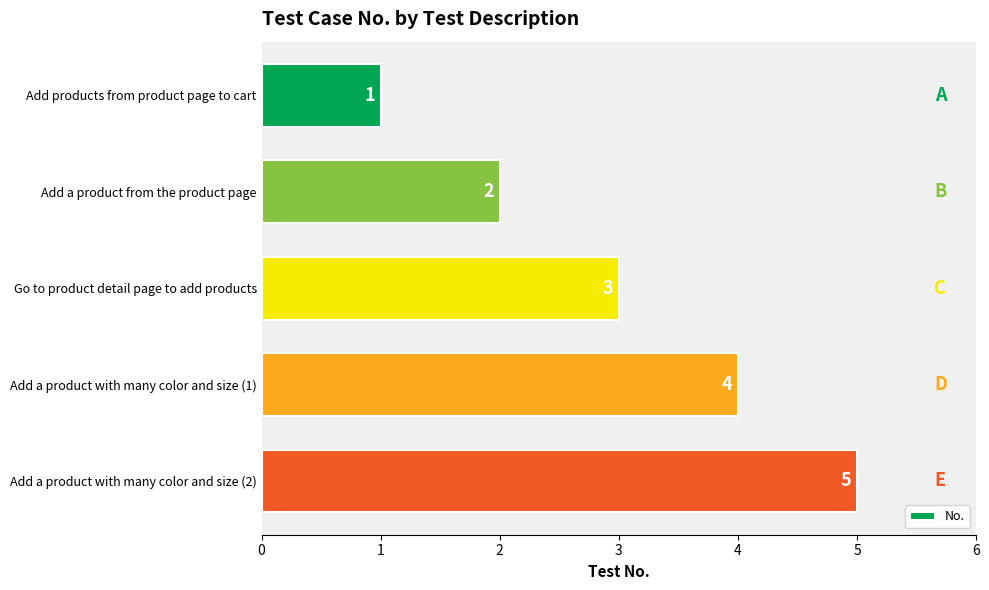

List the labels in order of value, smallest first.

Add products from product page to cart, Add a product from the product page, Go to product detail page to add products, Add a product with many color and size (1), Add a product with many color and size (2)